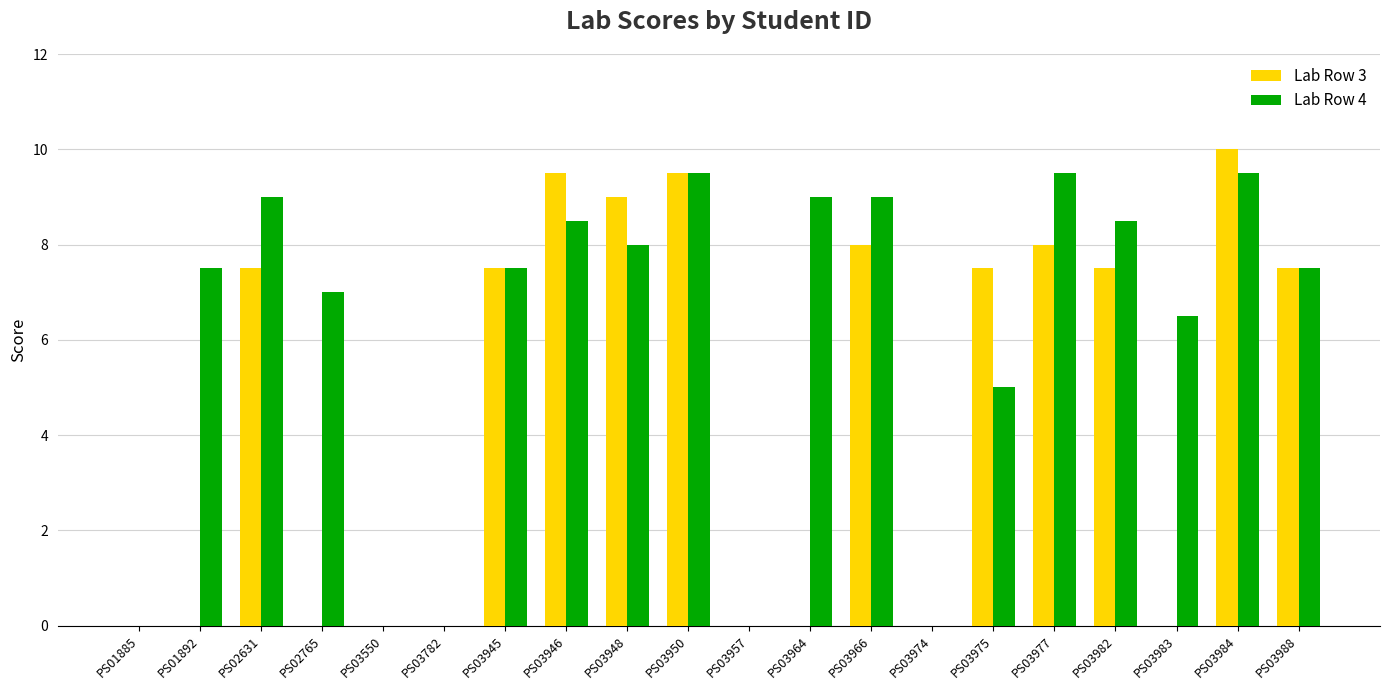

Which label corresponds to the largest value in the chart?

PS03984